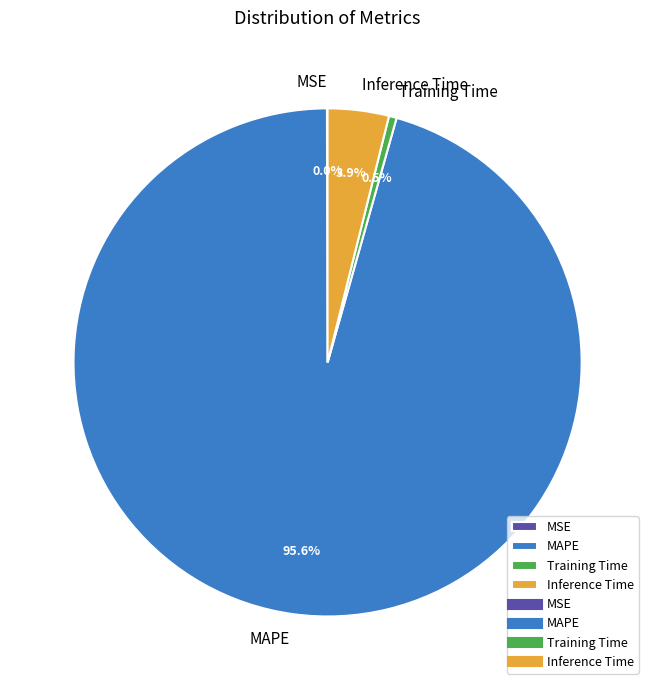

How much of the chart is everything except MAPE?

4.4%